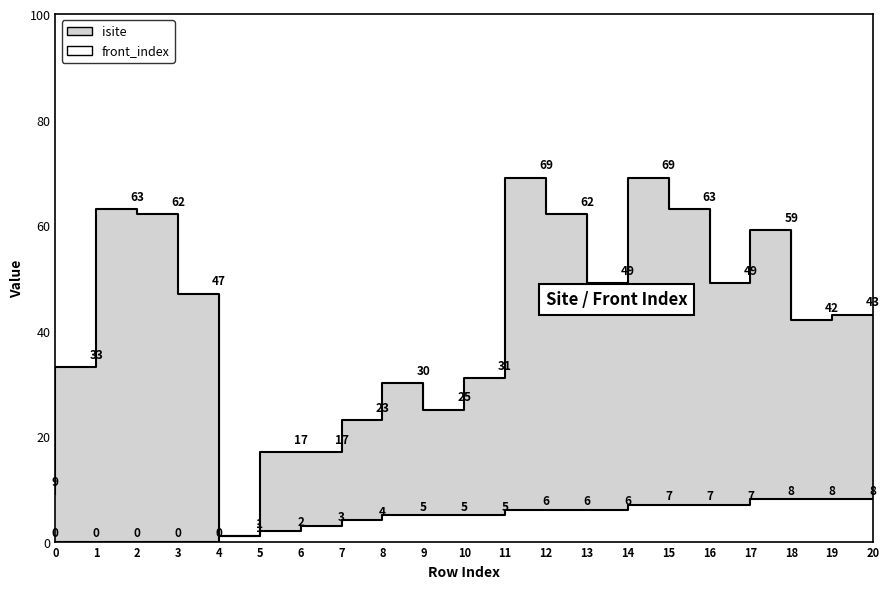

What is the sum of all front_index values?

88